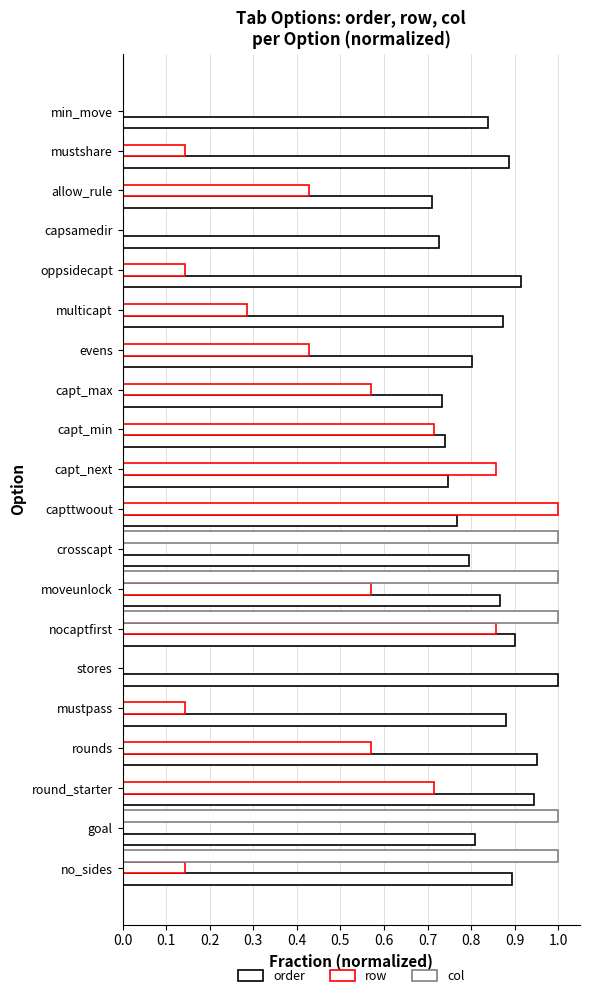

What is the difference between the maximum and minimum values in the row series?

1.0